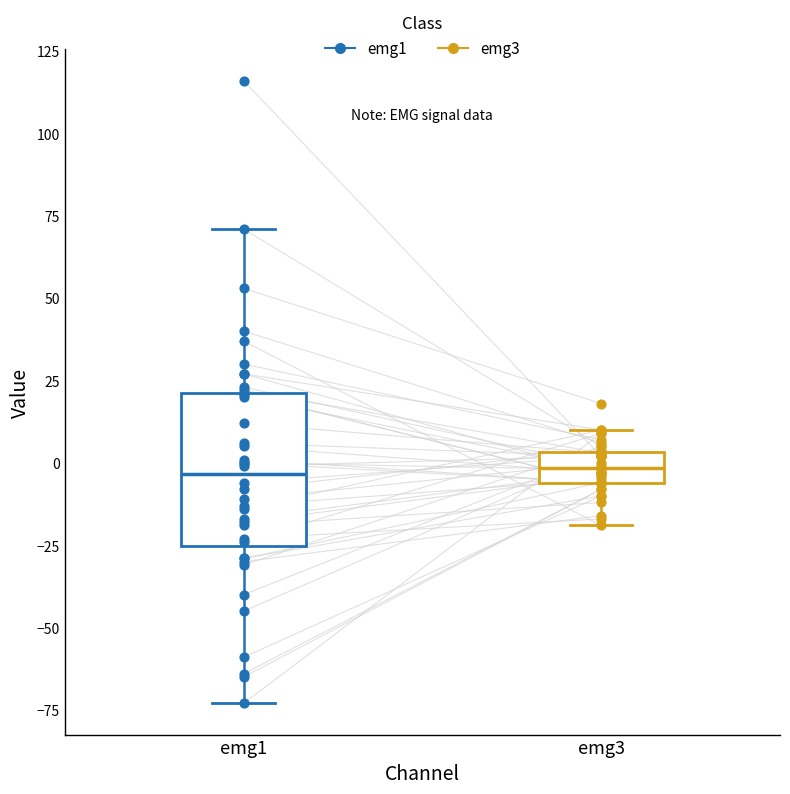

Reading left to right, read every box against the y-axis: the position of its median line, the range the box covers, and the ends of its whiskers. The values are not printed on the chart, so give them approximately, as read against the axis.

emg1: median -5, box -25 to 20, whiskers -75 to 70
emg3: median 0, box -5 to 5, whiskers -20 to 10